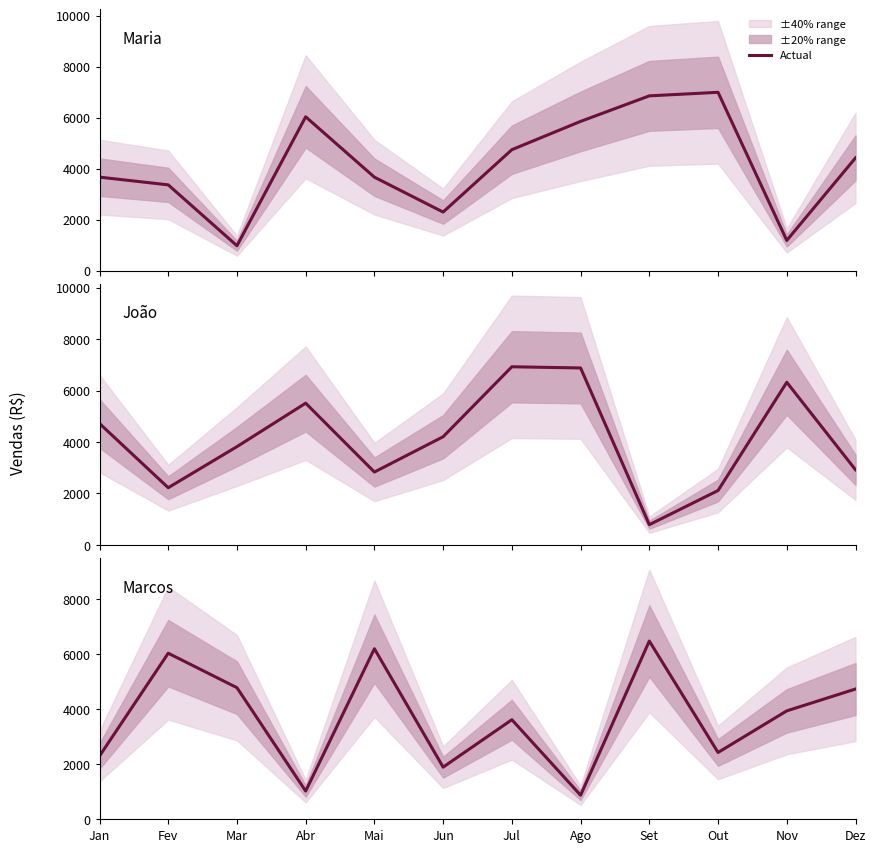

Between Out and Dez, which series saw the biggest shift?

Maria